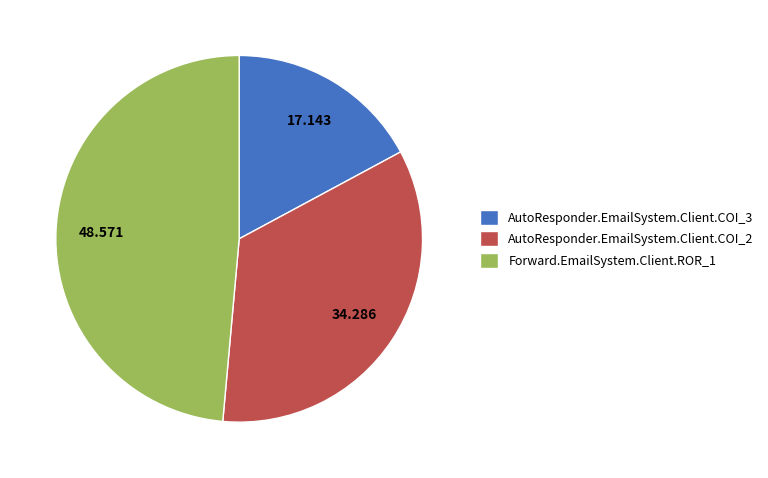

Combined, do AutoResponder.EmailSystem.Client.COI_2 and AutoResponder.EmailSystem.Client.COI_3 account for over 50%?

Yes